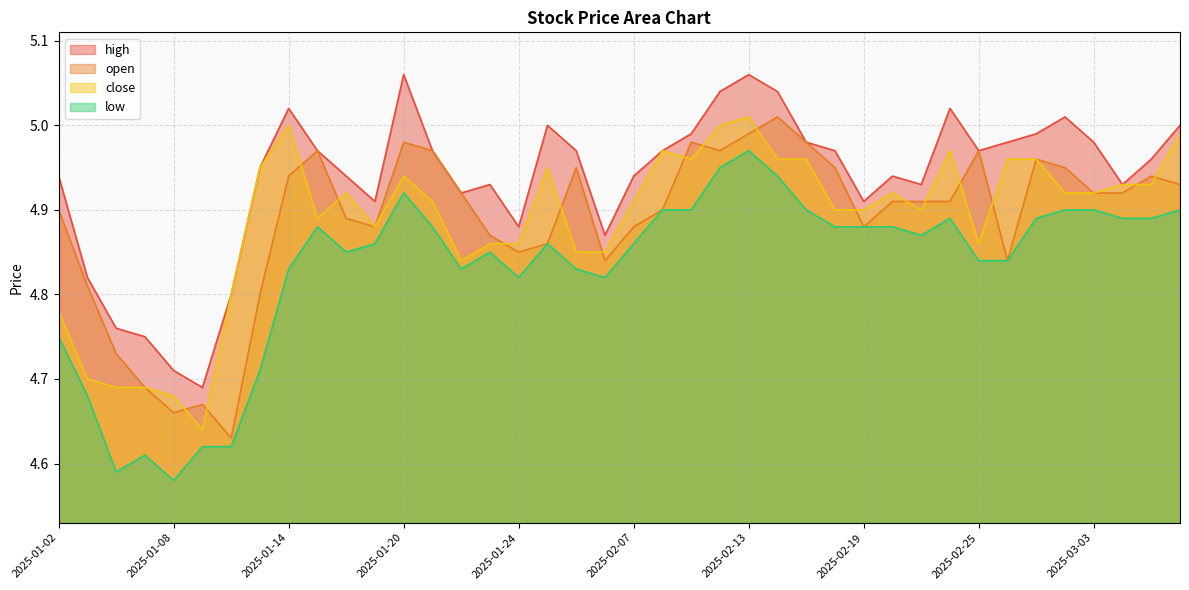

What position from the right is 2025-01-10?

34